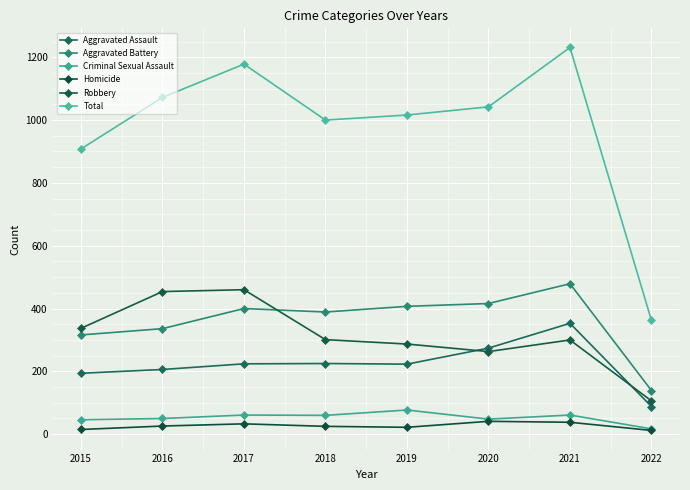

What are all the series names shown in the legend?

Aggravated Assault, Aggravated Battery, Criminal Sexual Assault, Homicide, Robbery, Total